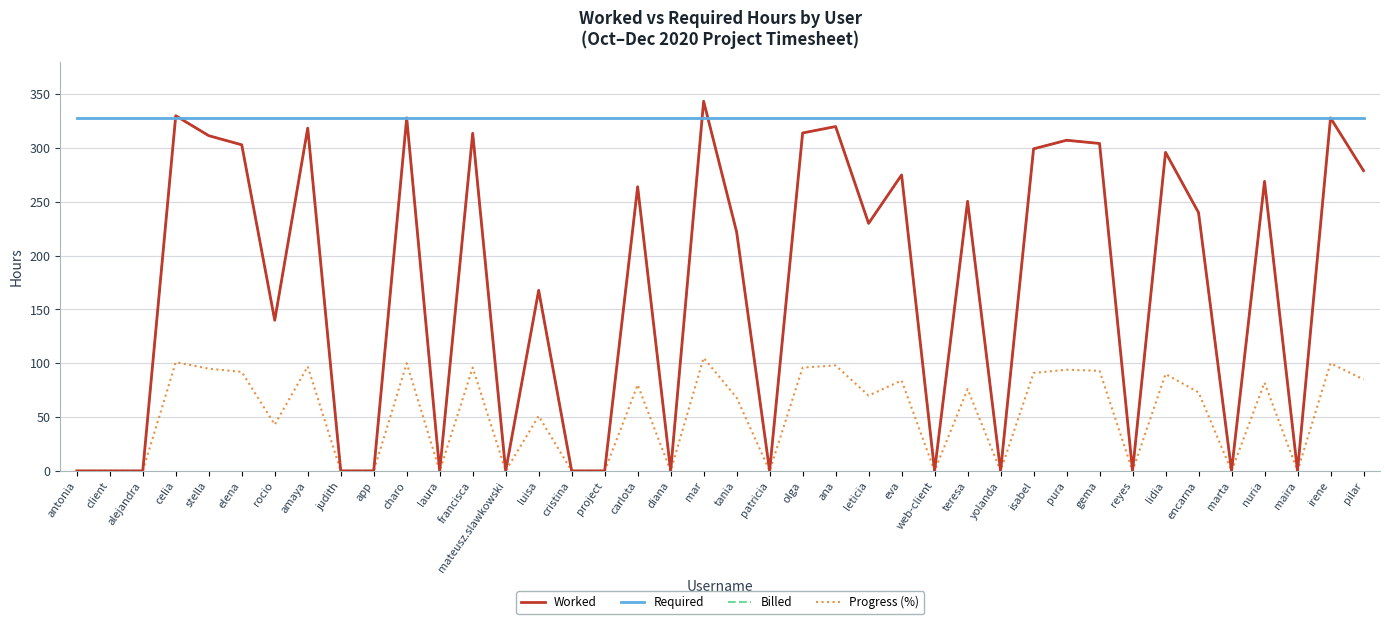

How many times do Required and Billed cross each other?

4